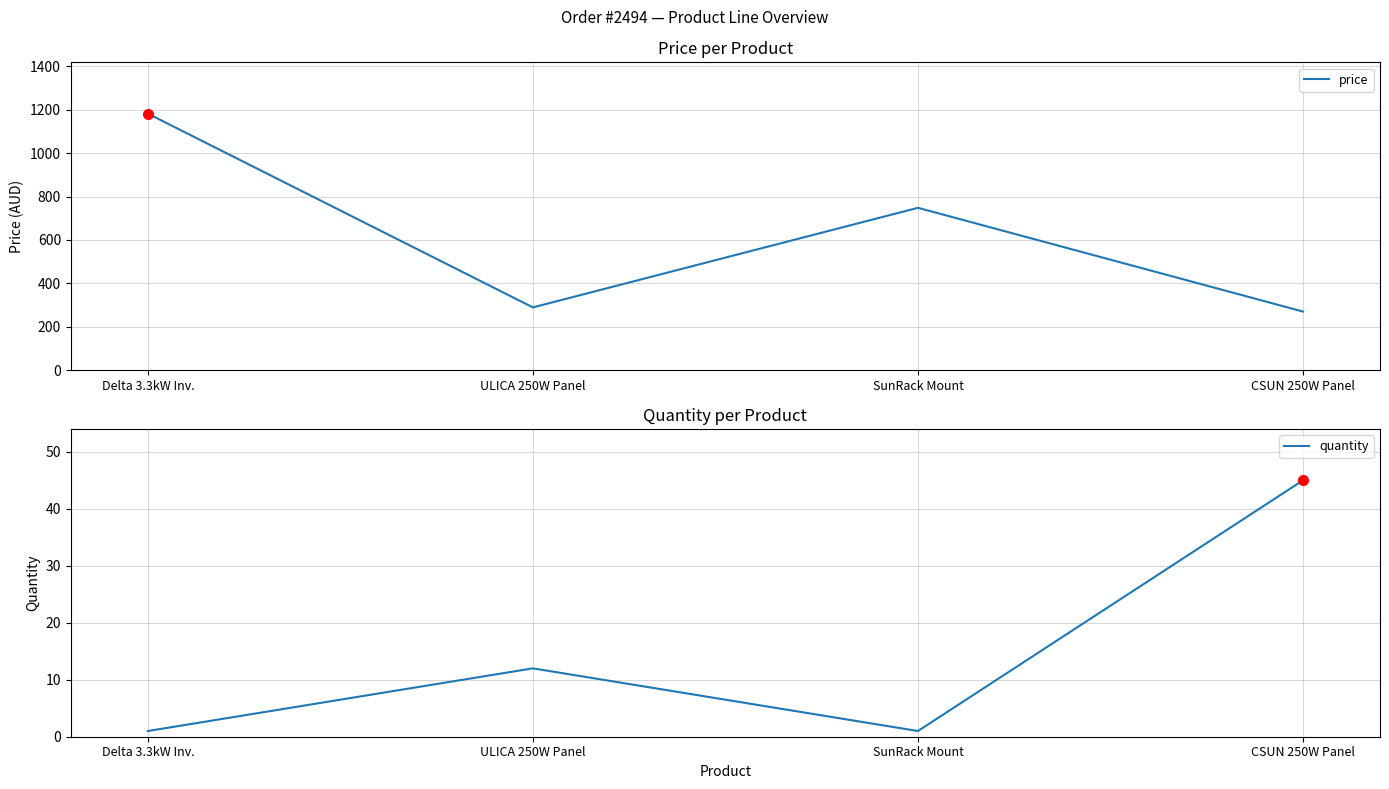

Reading right to left, transcribe all the data shown in this chart.

price: 269.5	748.0	288.8	1182.5
quantity: 45.0	1.0	12.0	1.0